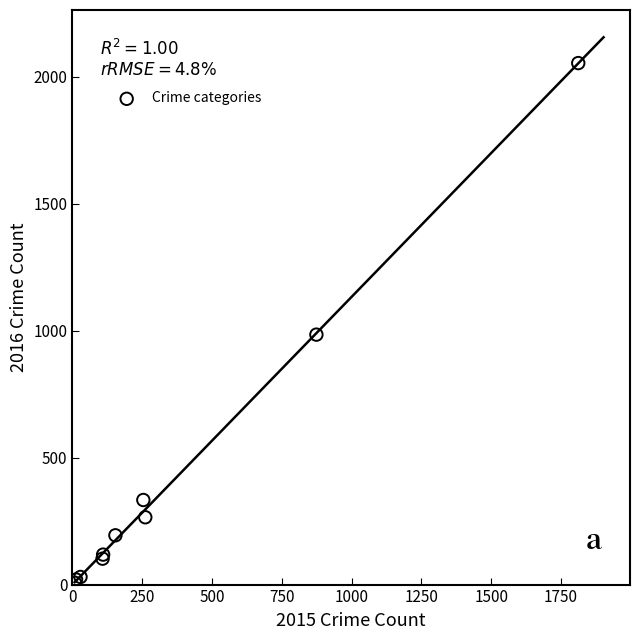

What Y value in the scatter plot is closest to 1030?

984